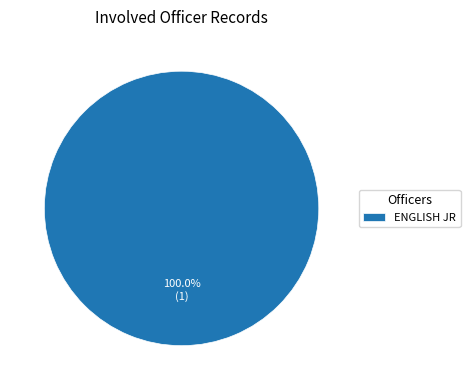

Which slice represents more than half of the pie?

ENGLISH JR